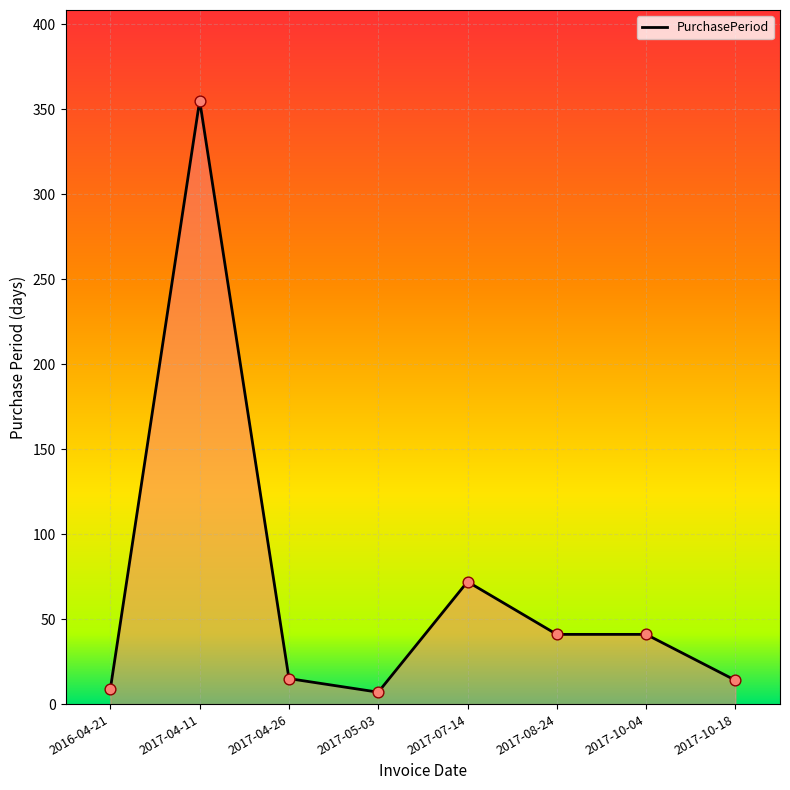

Which has a higher value, 2017-04-26 or 2017-04-11?

2017-04-11